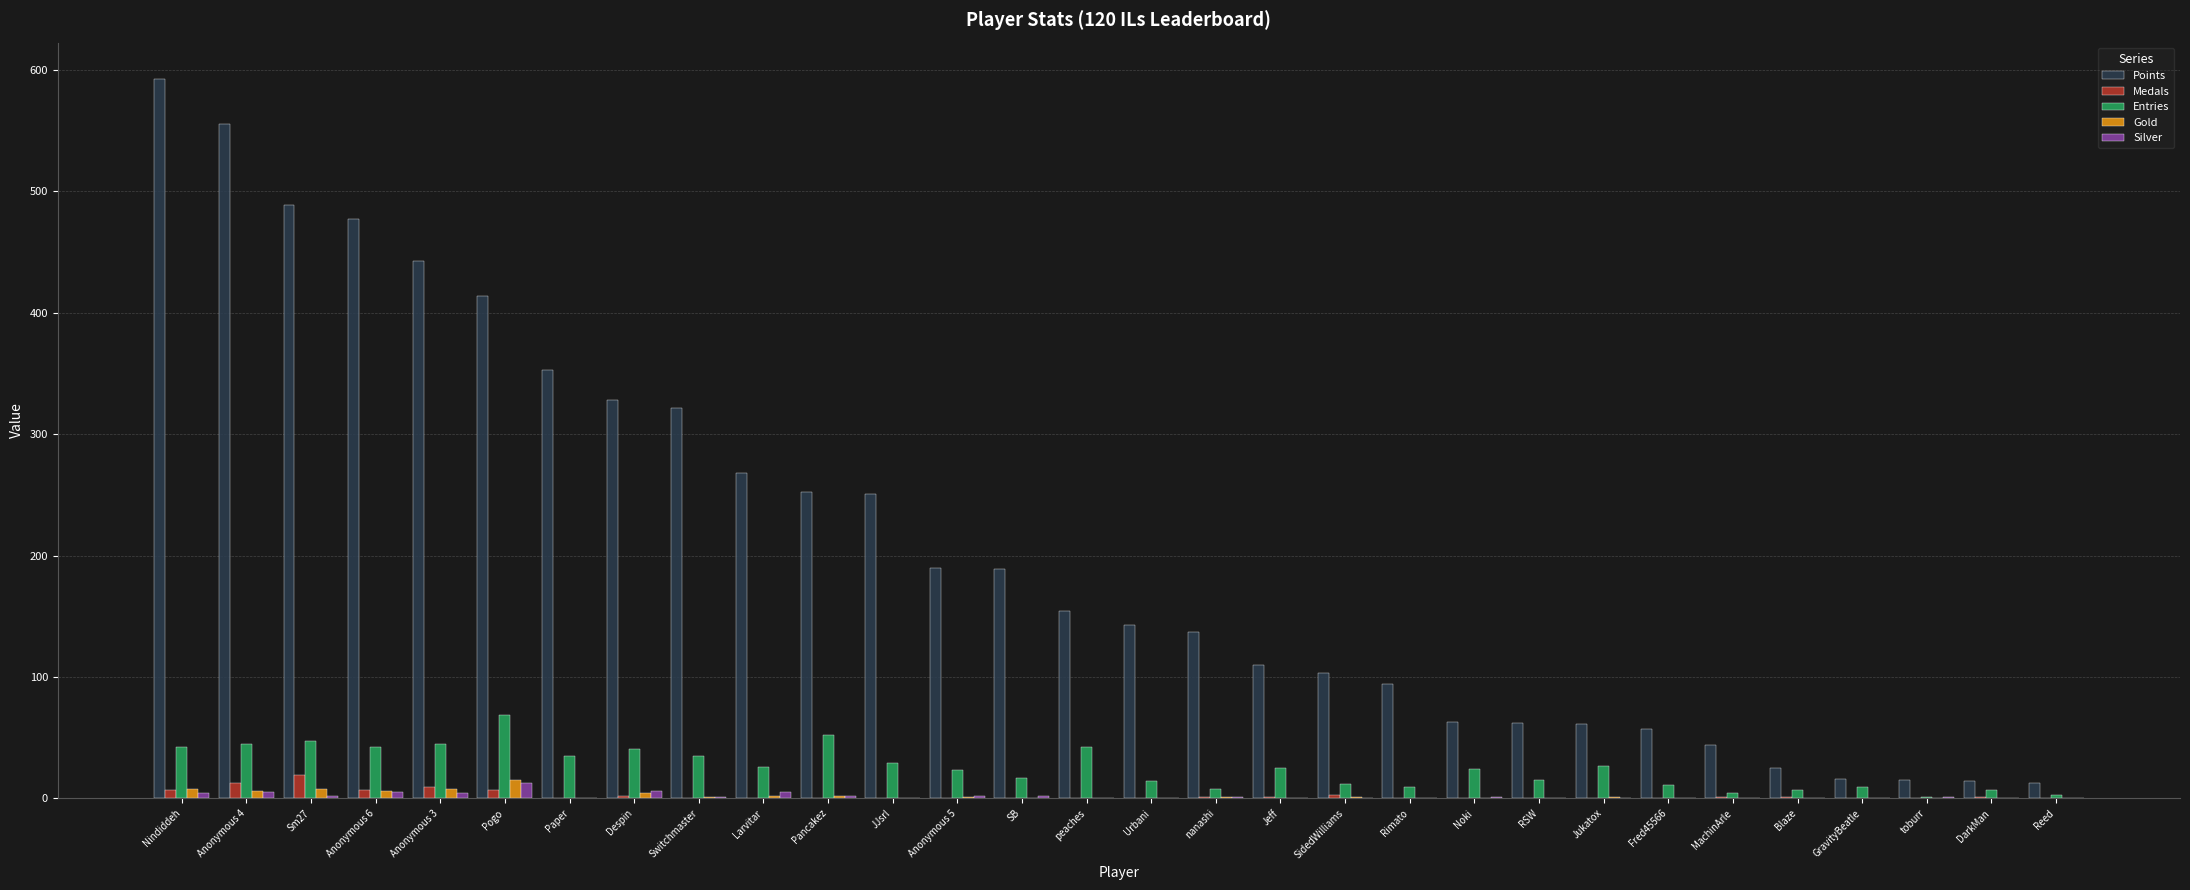

Between Larvitar and GravityBeatle, which series saw the biggest shift?

Points